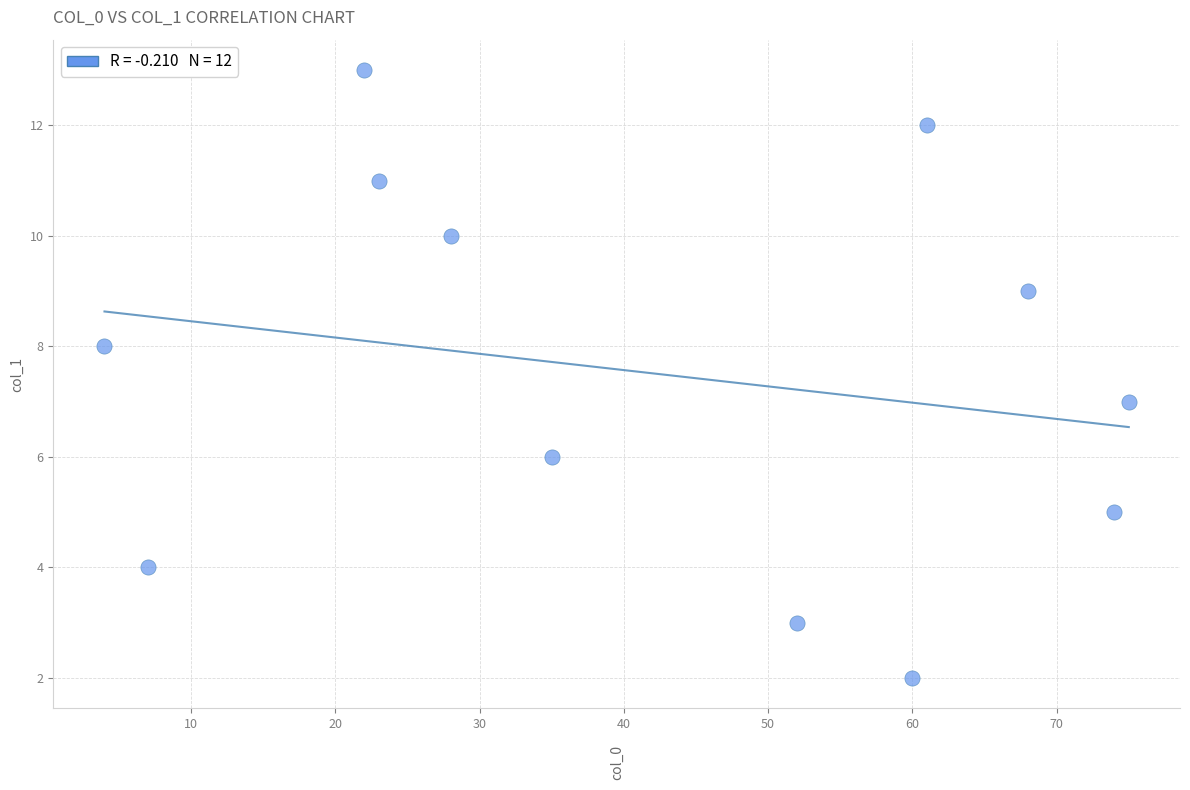

What is the range of X values (max minus min)?

71.0